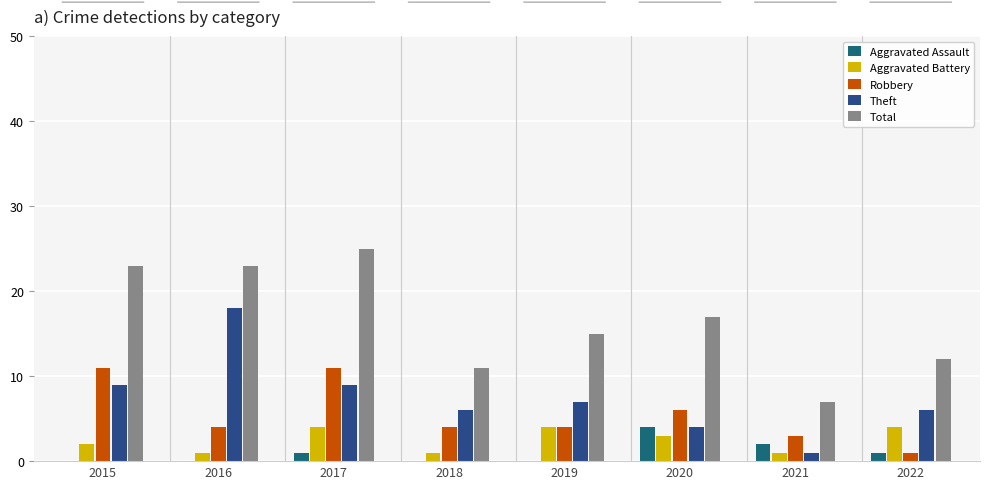

Which series has the largest total across all categories?

Total